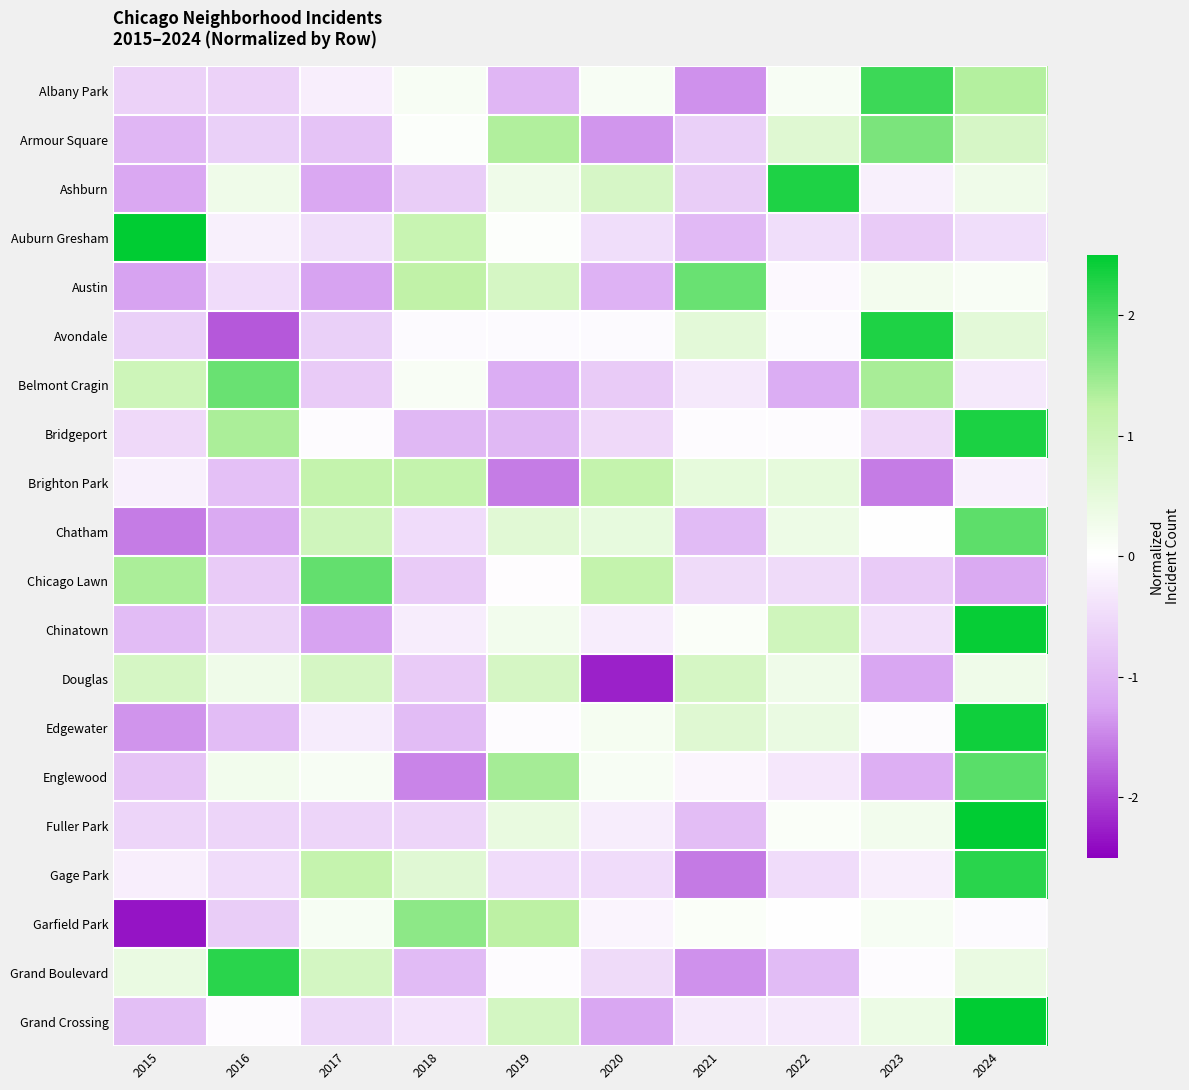

List the series in order of their peak value, highest first.

Fuller Park, Auburn Gresham, Grand Crossing, Chinatown, Edgewater, Bridgeport, Avondale, Ashburn, Grand Boulevard, Gage Park, Albany Park, Englewood, Chatham, Chicago Lawn, Belmont Cragin, Austin, Armour Square, Garfield Park, Brighton Park, Douglas